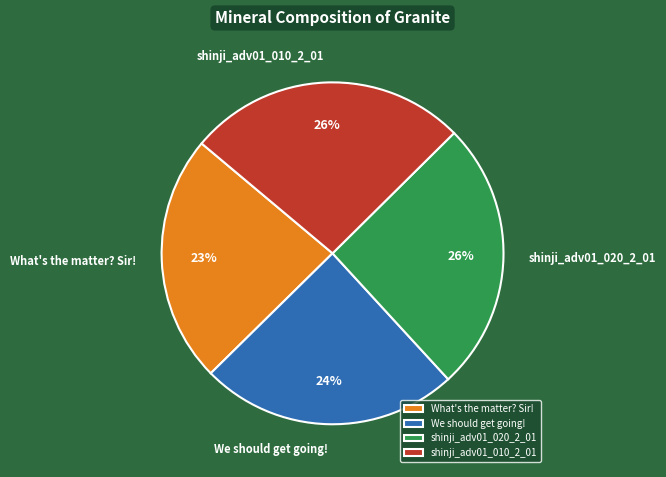

True or false: shinji_adv01_010_2_01 accounts for 32% of the total.

False